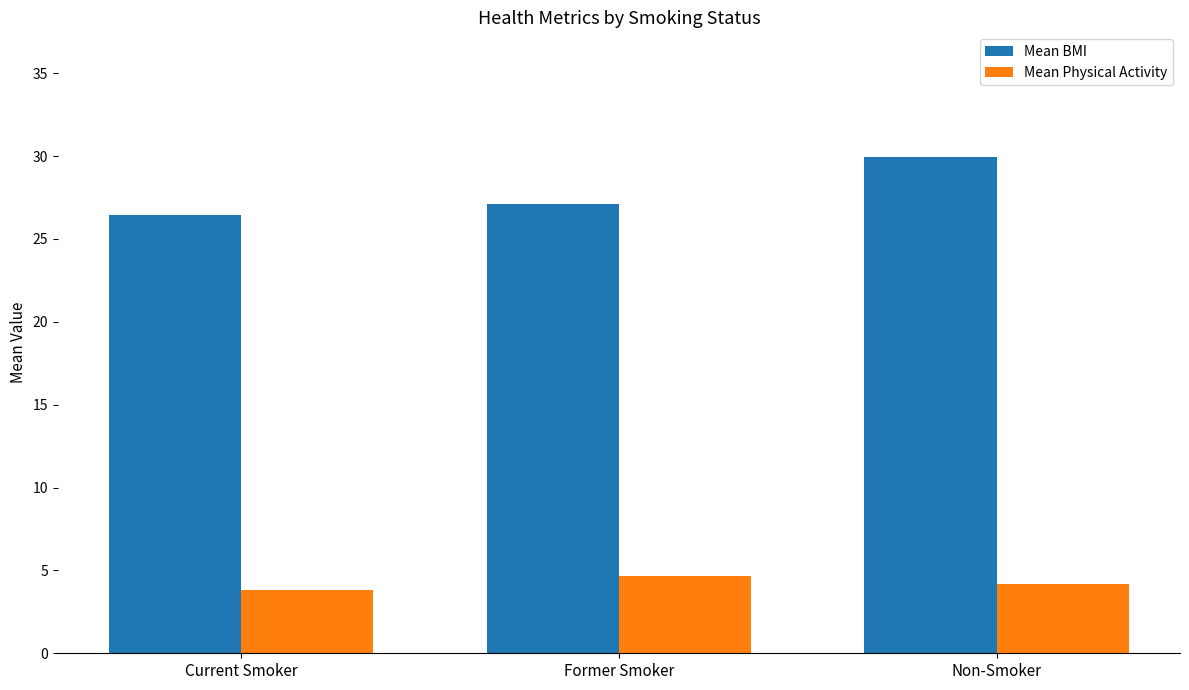

What is the minimum value for Mean BMI?

26.5